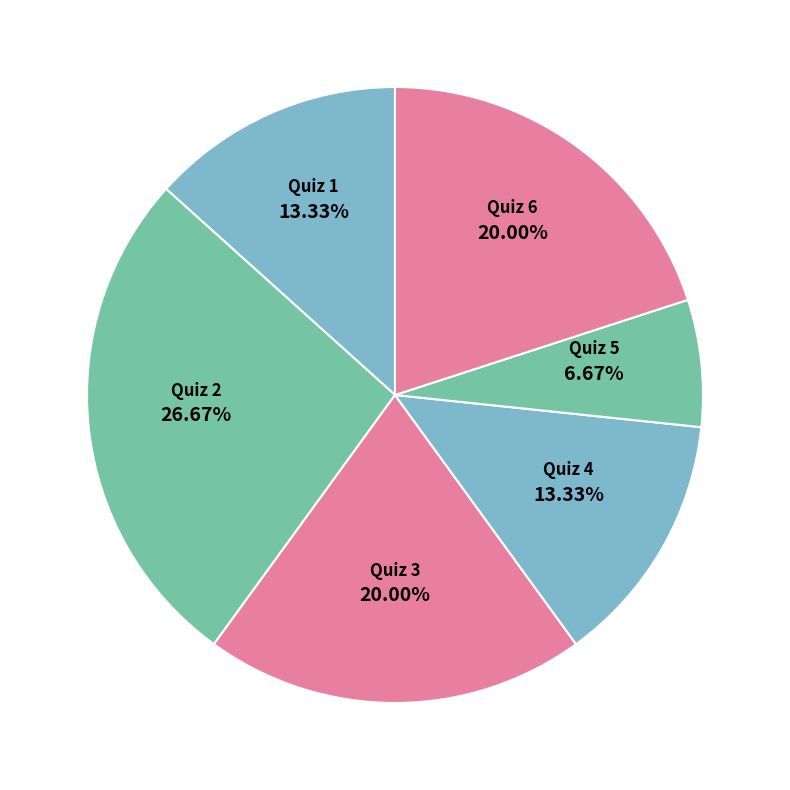

Does any single category account for the majority?

No